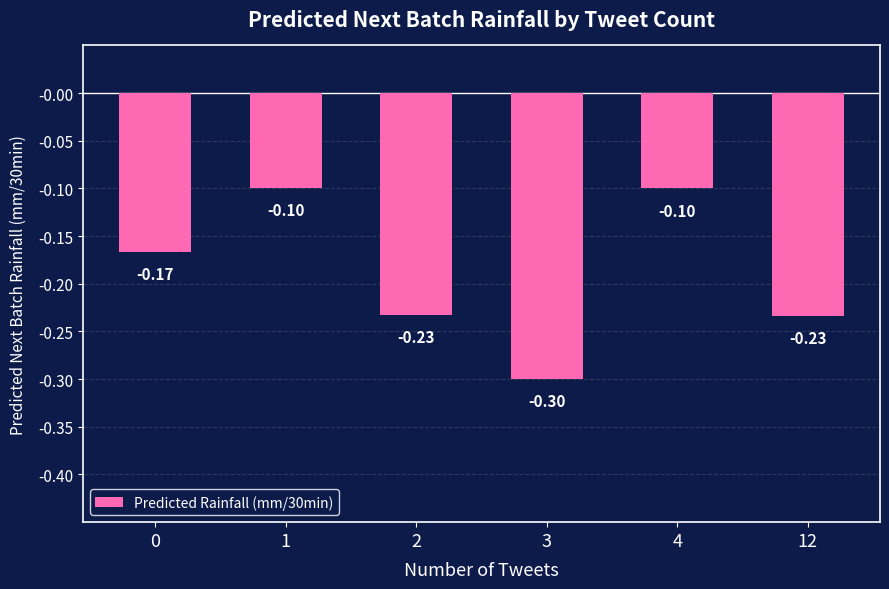

What is the sum of all values?

-1.1